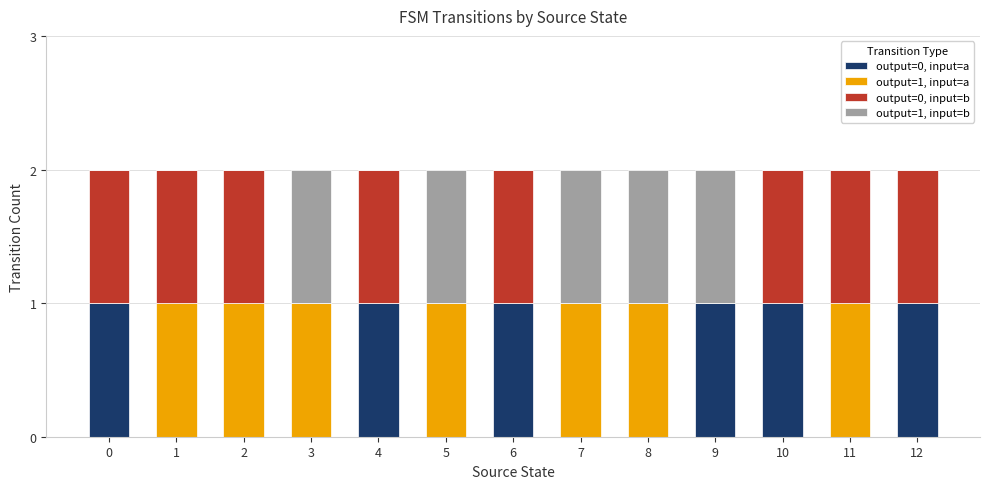

True or false: output=0, input=a has a value of 1 at 11.

False